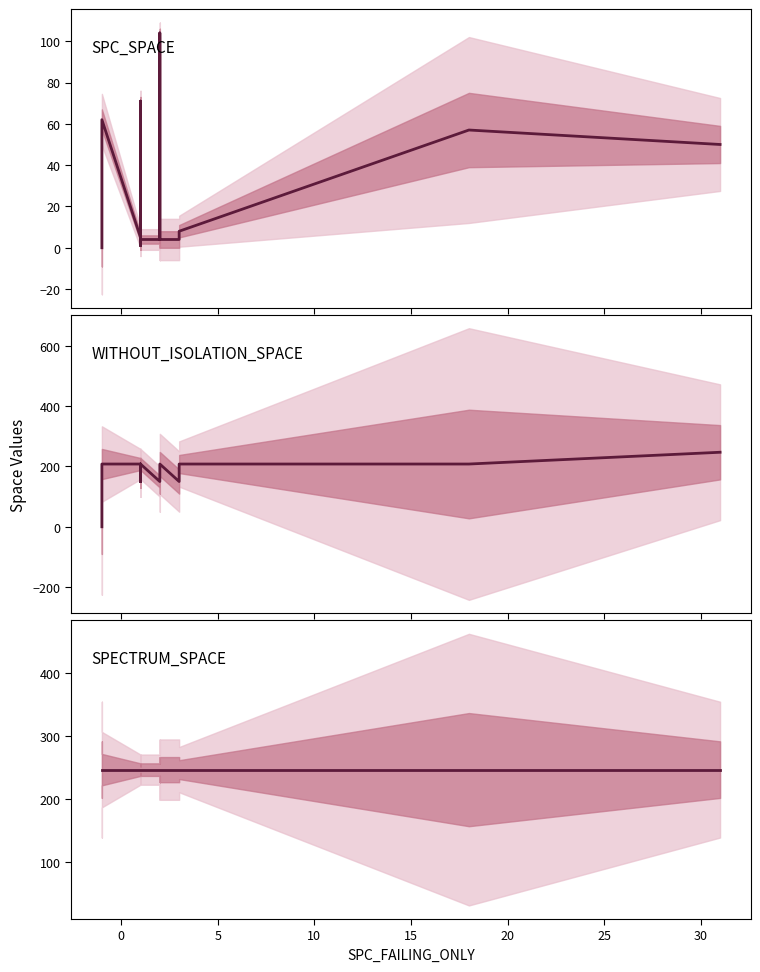

The WITHOUT_ISOLATION_SPACE series shows 208 at 10. True or false?

True